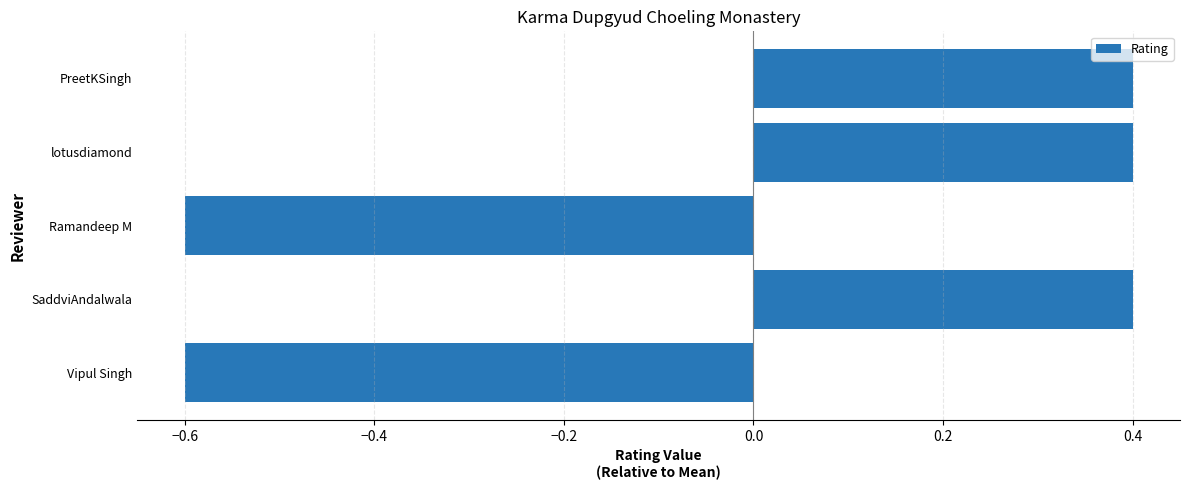

What is the change in value from Ramandeep M to lotusdiamond?

+1.0